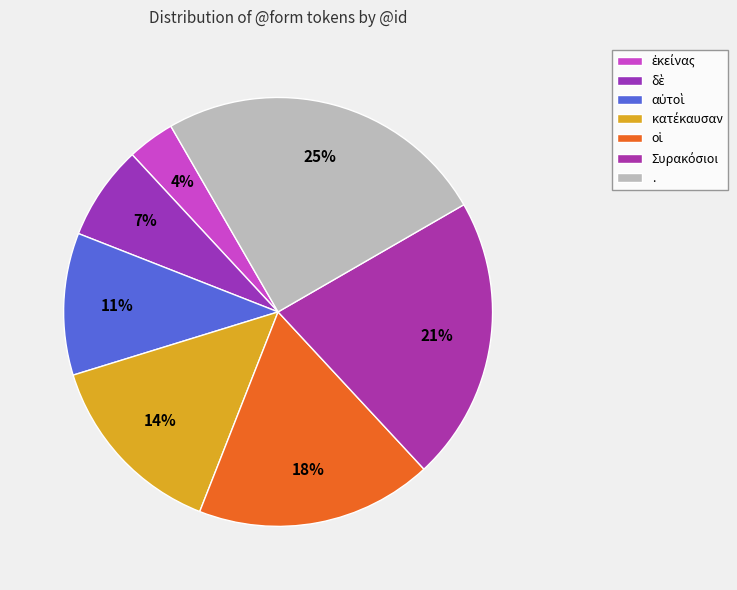

Which slice is the smallest?

ἐκείνας